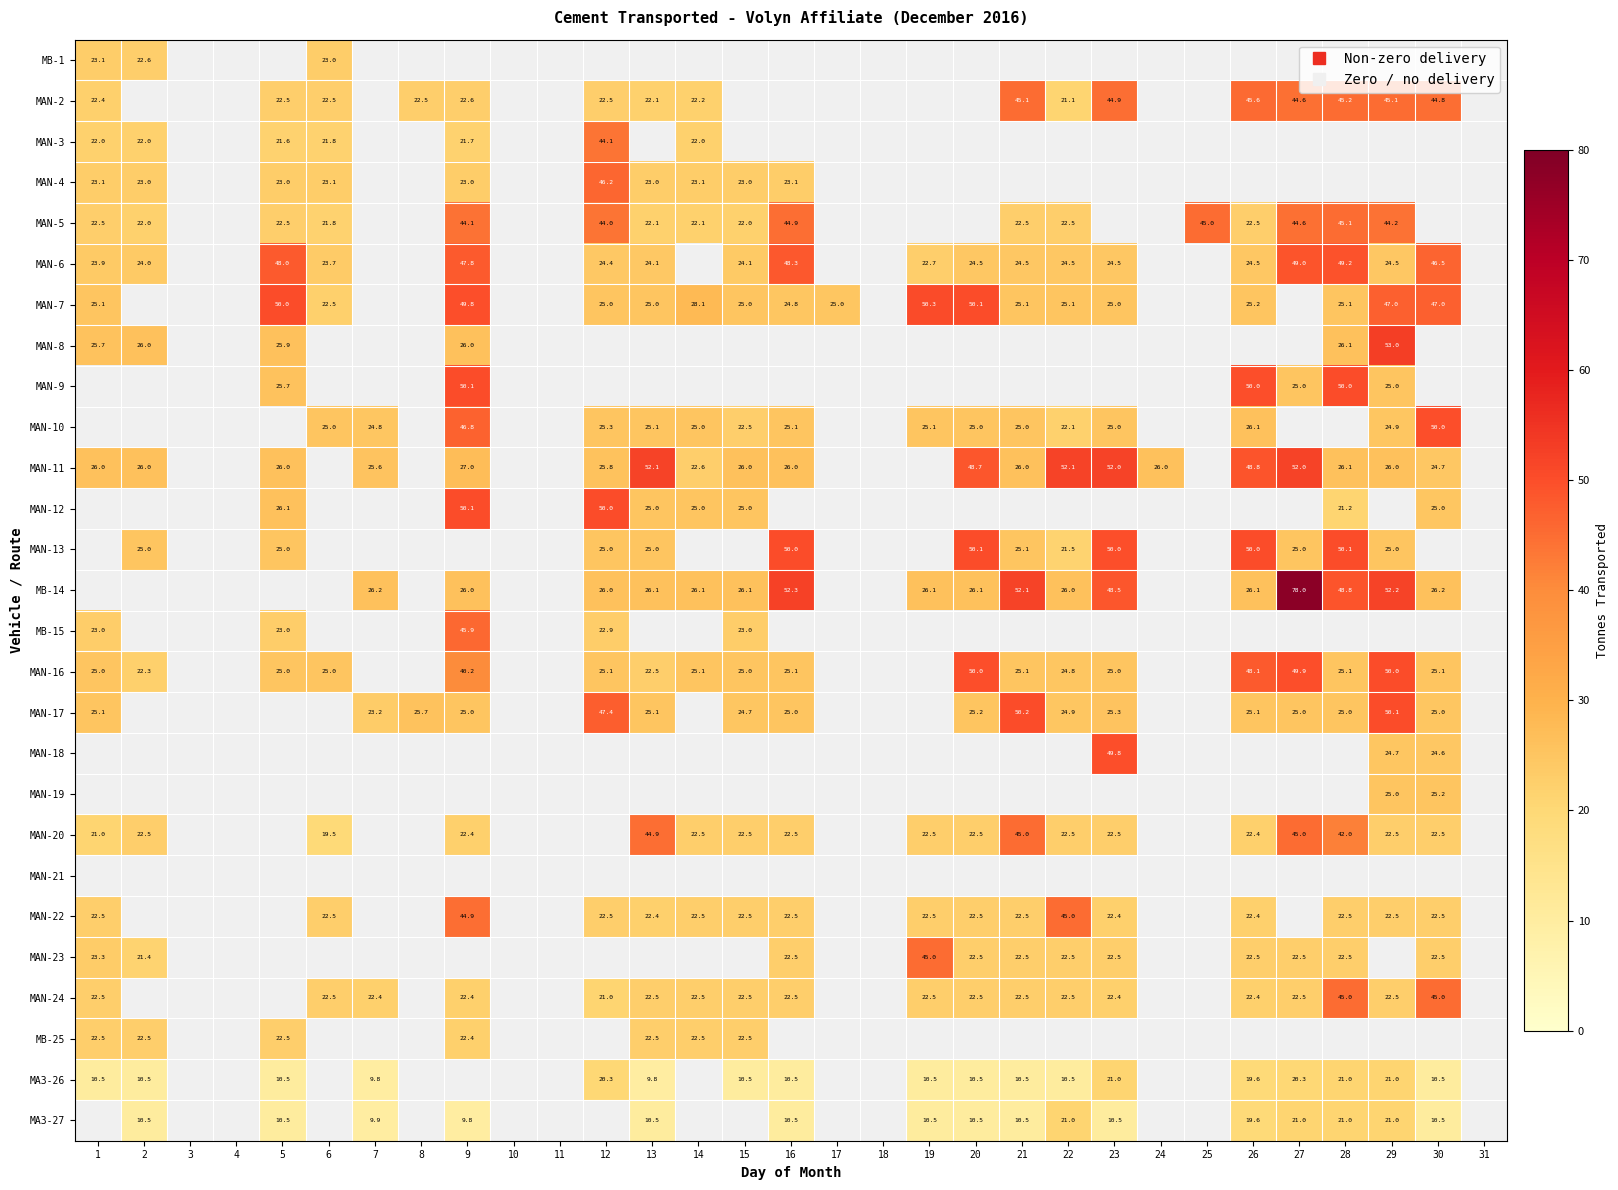

At how many categories does at least one series exceed 3?

25